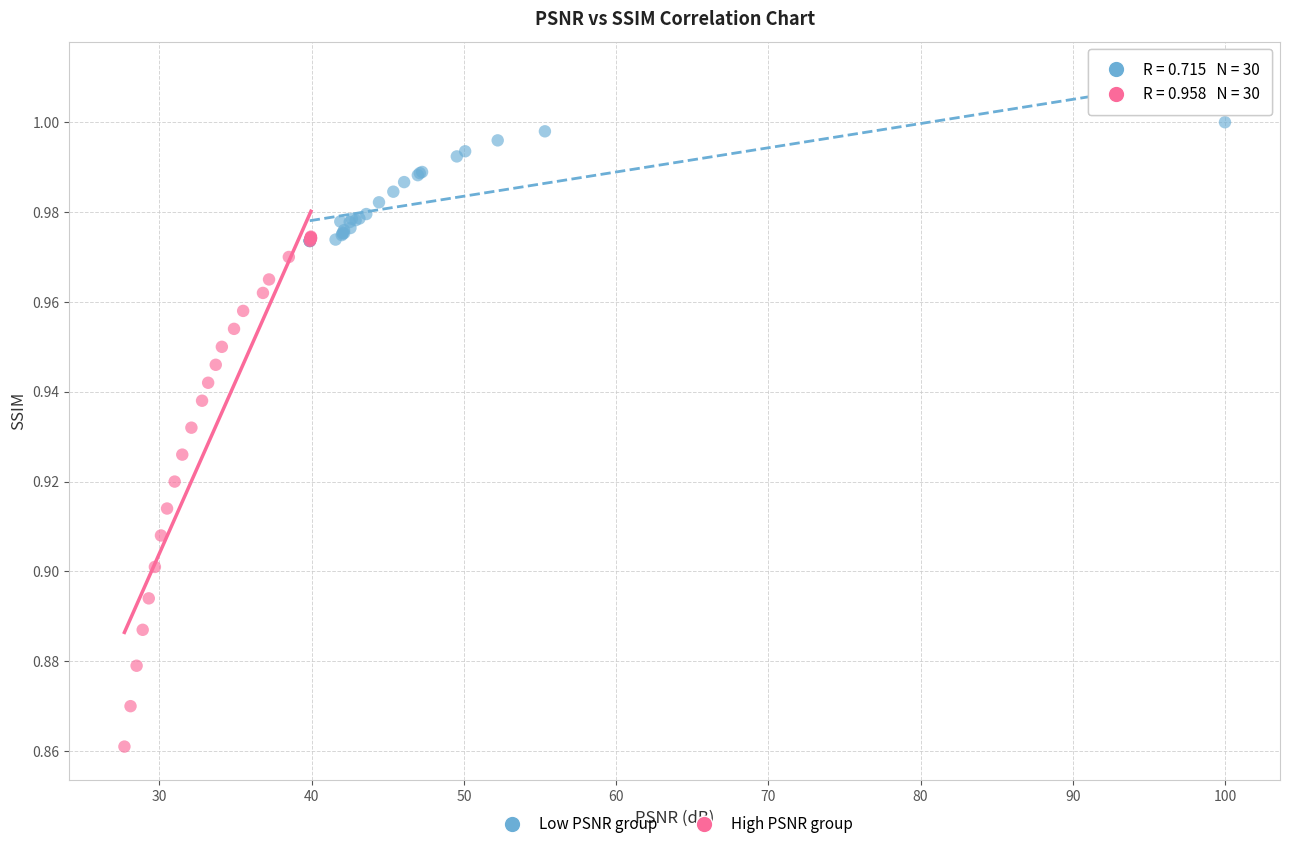

Which series reaches the minimum Y coordinate?

High PSNR group